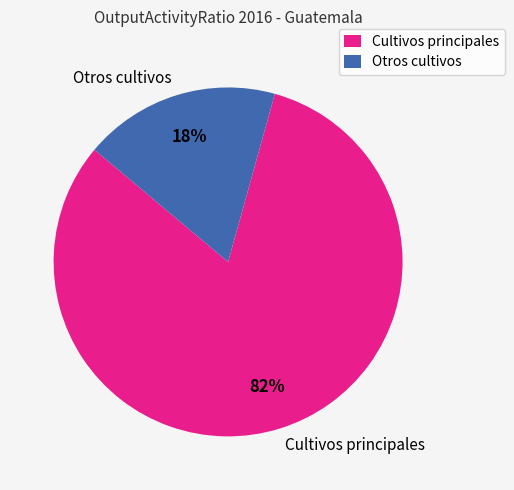

To the nearest percent, what percentage of the pie is Cultivos principales?

82%